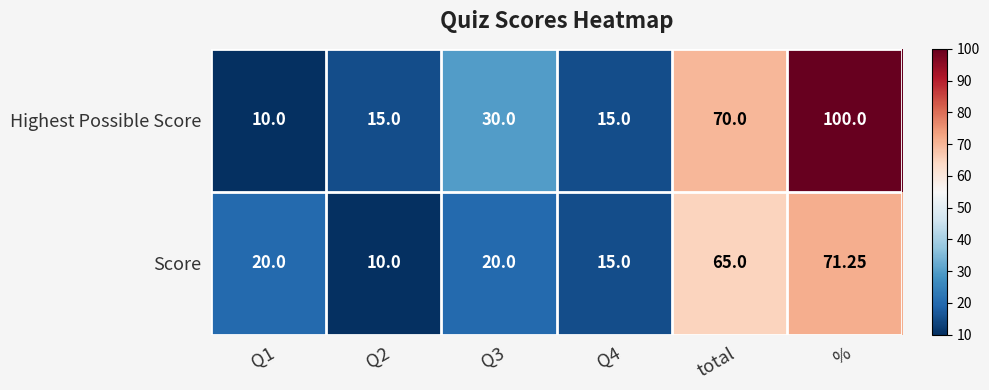

Which series has the largest total across all categories?

Highest Possible Score